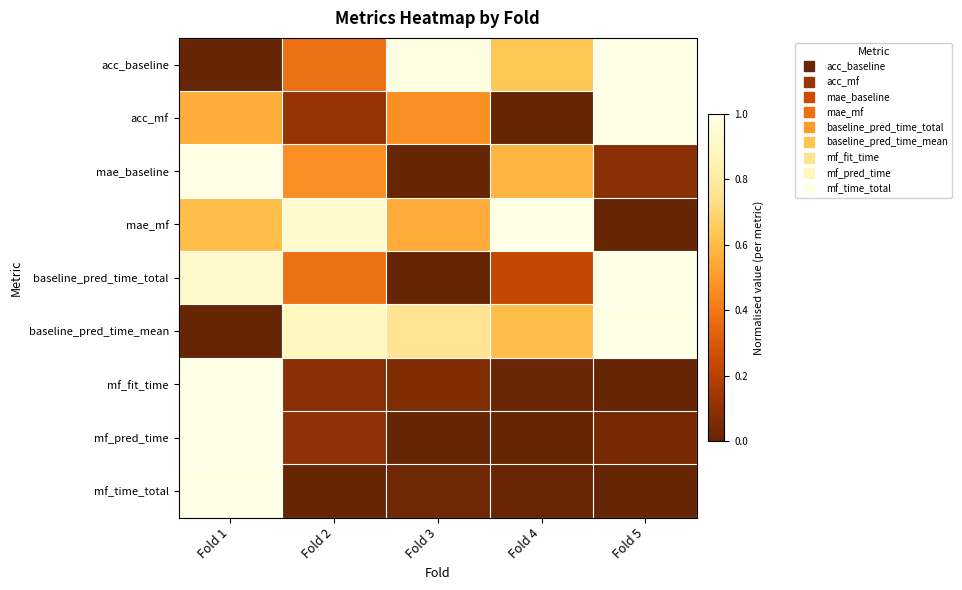

What is the spread (max minus min) of values at Fold 4?

1.0